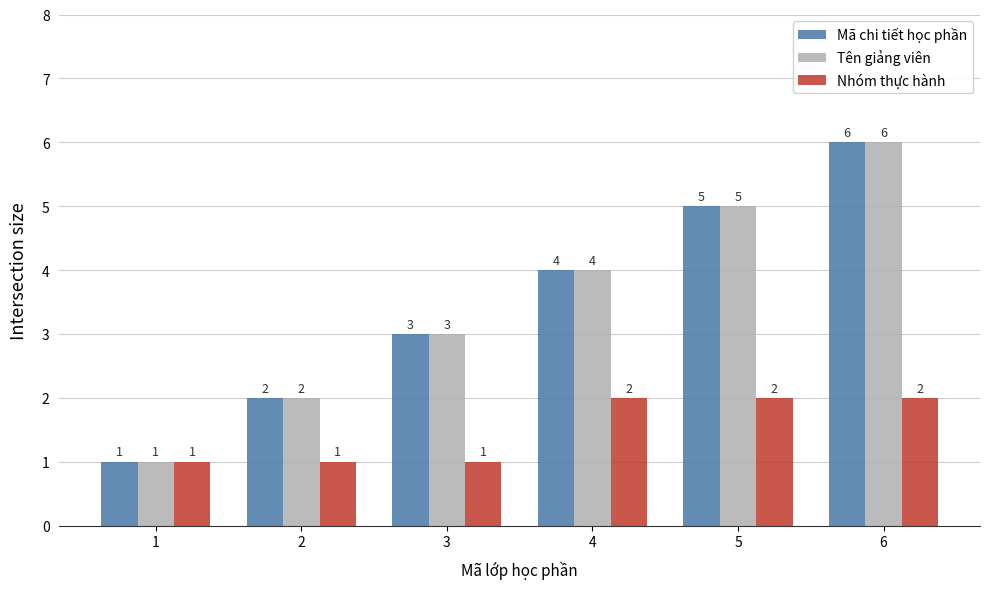

What is the greatest value displayed?

6